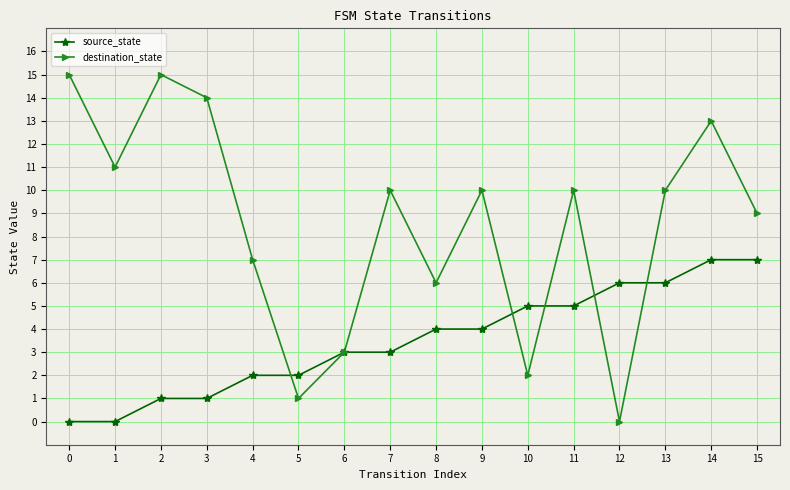

Rank the series by their average value, from lowest to highest.

source_state, destination_state